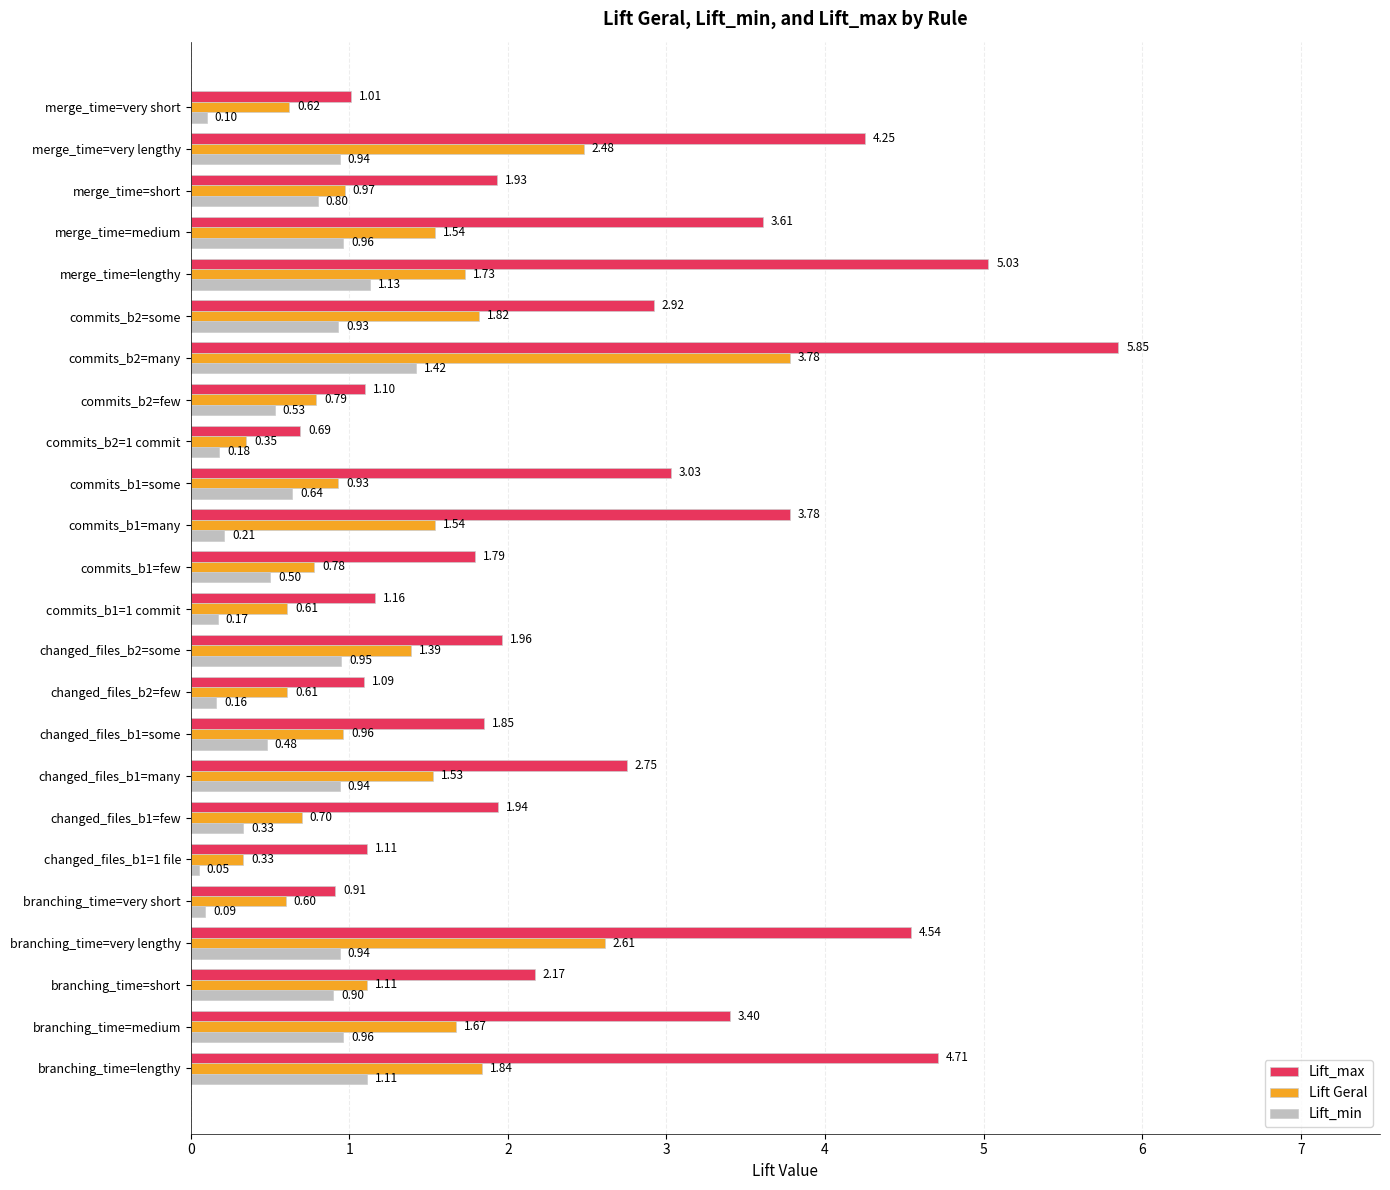

At which category is the sum across all series the highest?

commits_b2=many